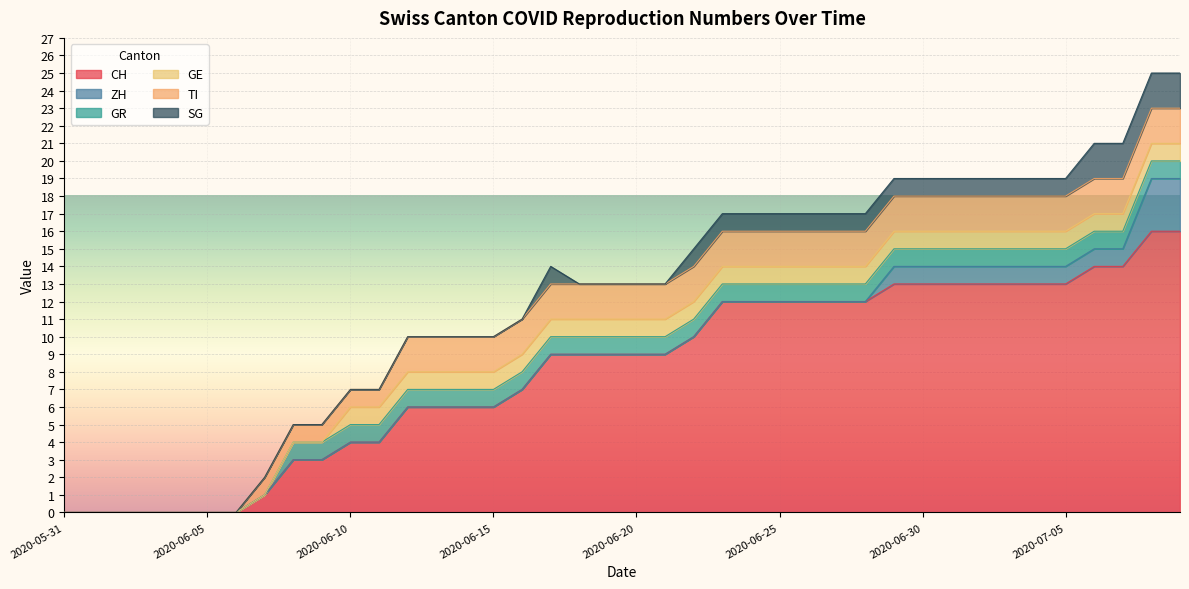

The value of GE at 2020-06-05 is 0. True or false?

True